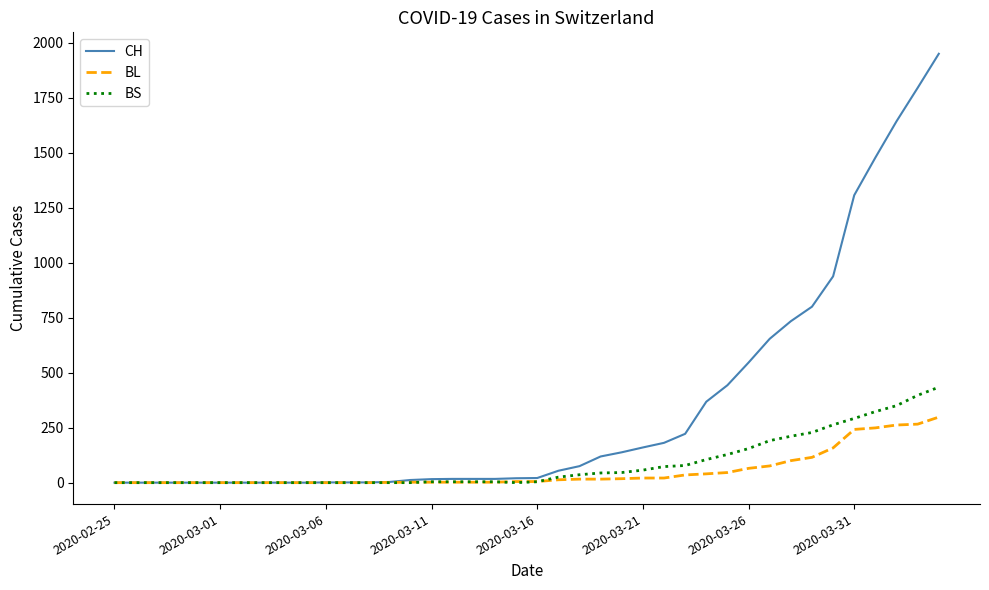

What is the difference between the second highest and minimum values in the CH series?

1795